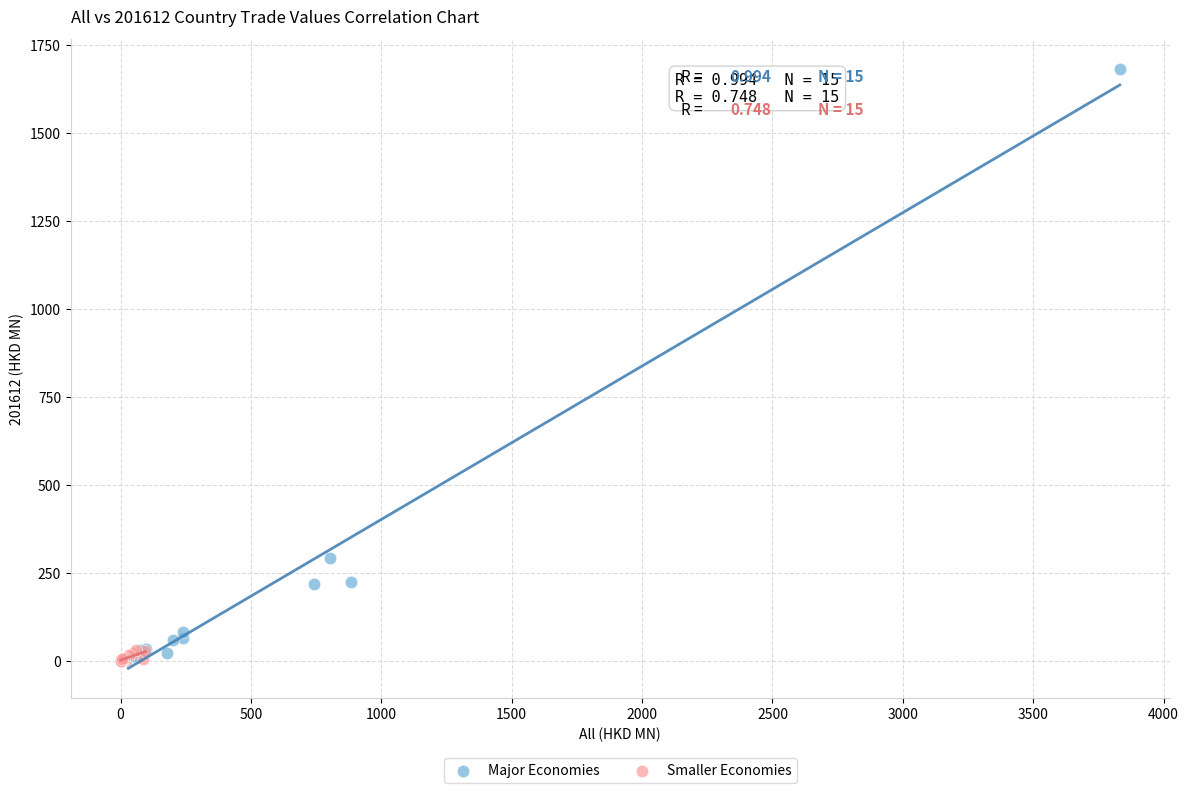

Which series has the widest spread of Y values?

Major Economies